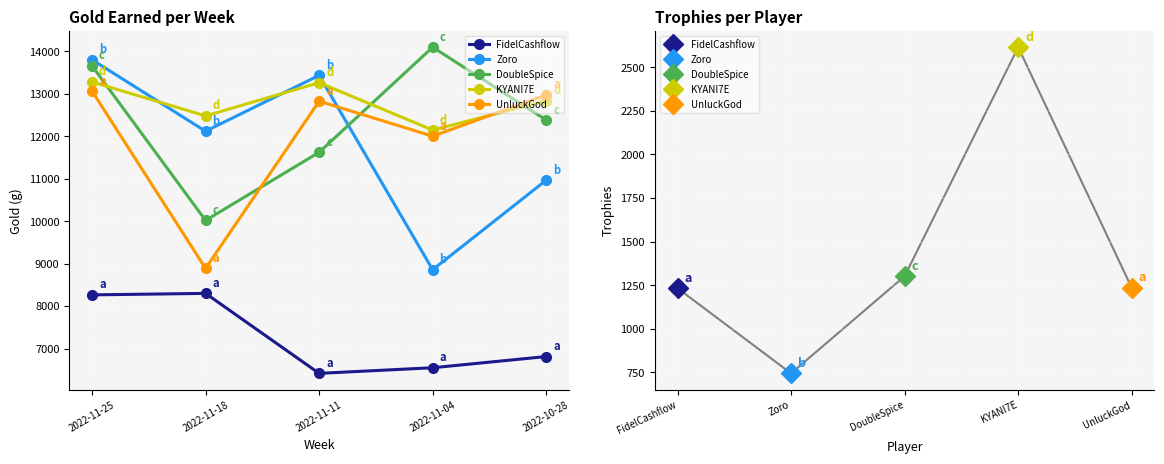

What position from the left is 2022-10-28?

5